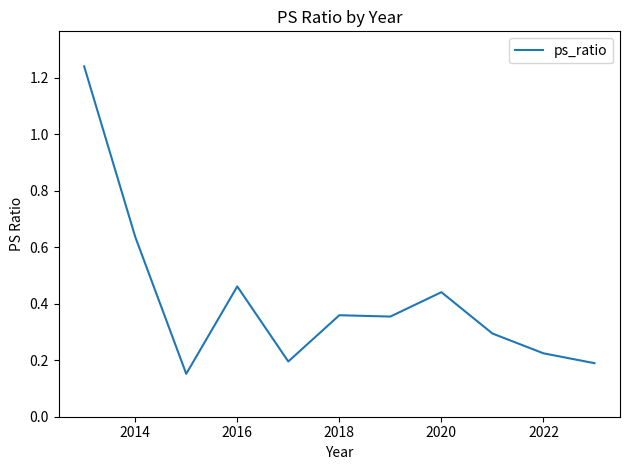

How many lines are shown in the chart?

1